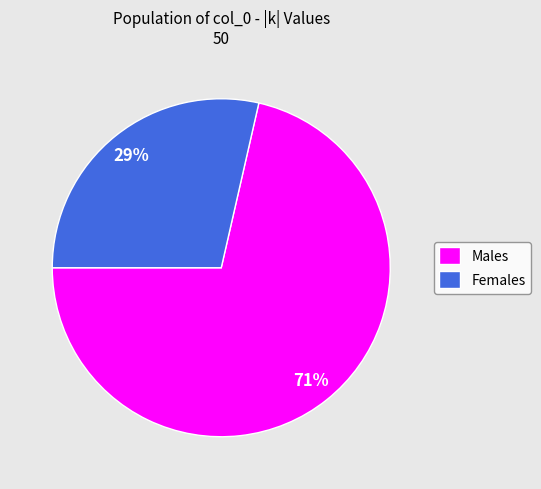

Is it true that Females is 29% of the pie?

True